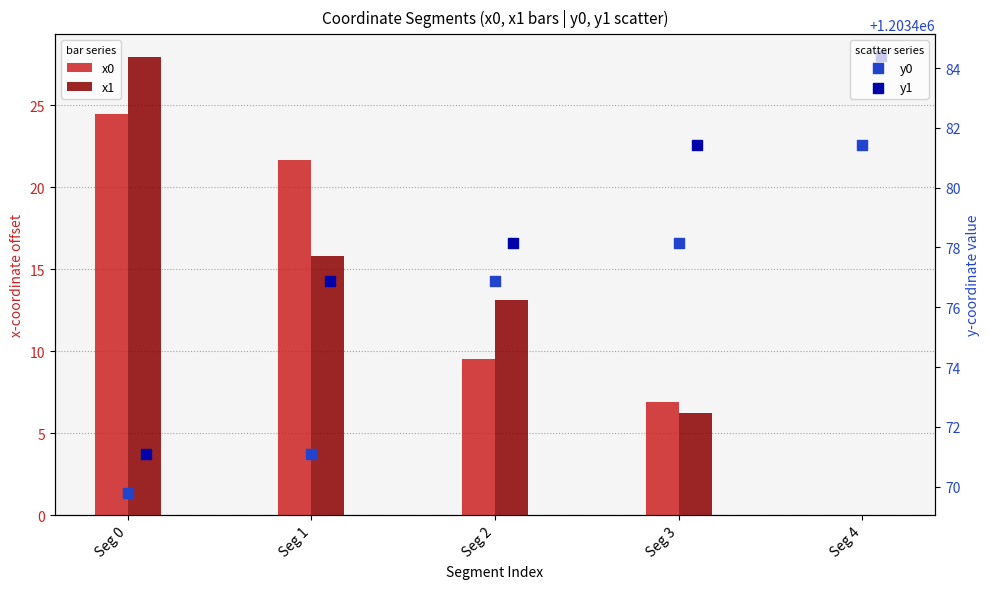

What is the total value across all series at Seg 4?

2406965.8